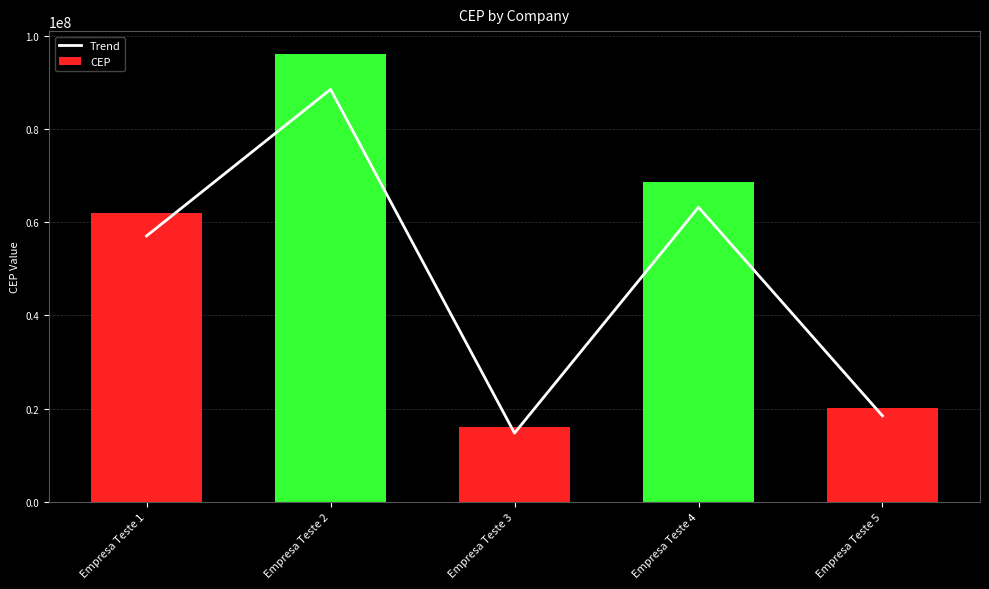

Reading left to right, extract all data points from this chart.

Trend: 57050248.8	88507716.8	14734024.5	63204198.7	18436801.8
CEP: 62011140.0	96204040.0	16015244.0	68700216.0	20040002.0